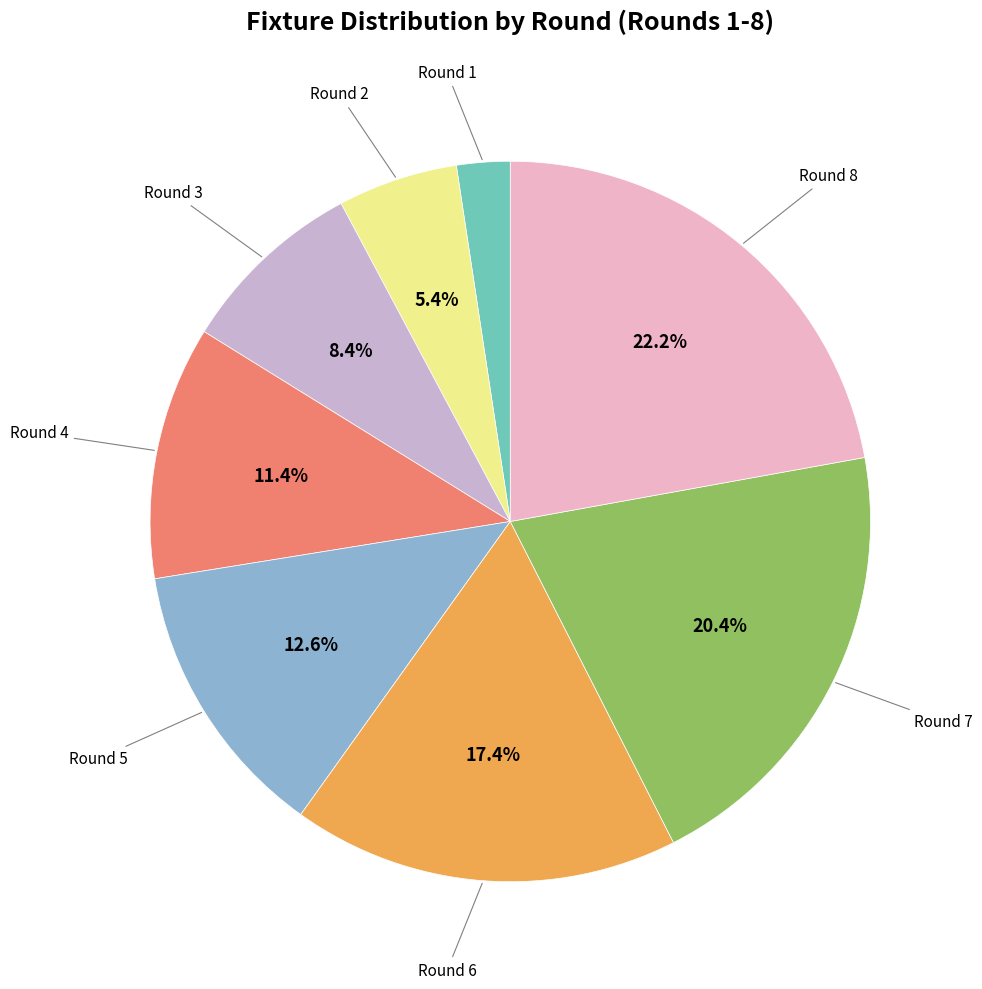

Is there a majority slice in this chart?

No